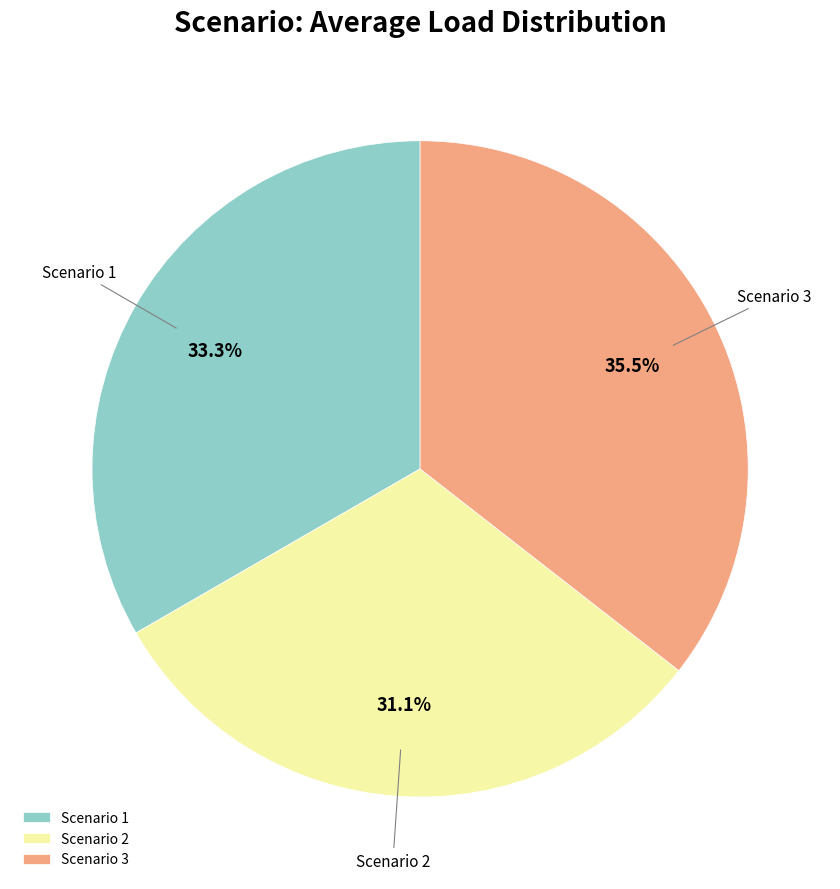

Rank the categories by value from highest to lowest.

Scenario 3, Scenario 1, Scenario 2